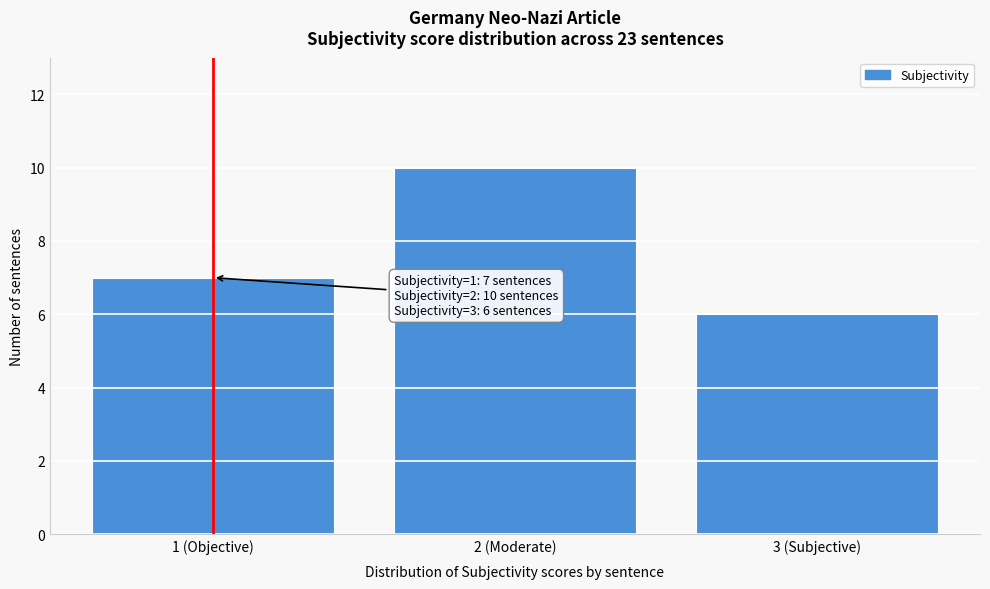

Reading left to right, extract all data points from this chart.

1 (Objective)=7	2 (Moderate)=10	3 (Subjective)=6